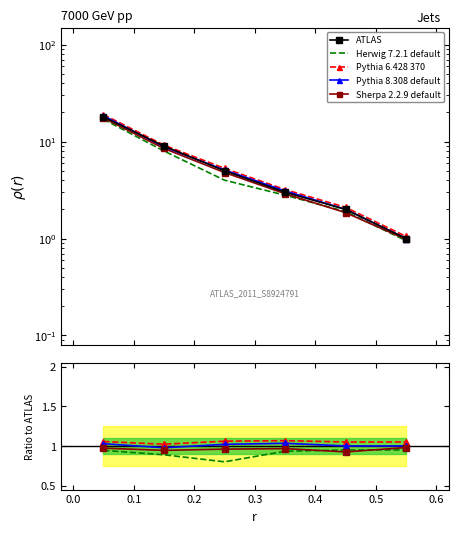

What is the minimum value shown in the chart?

0.8